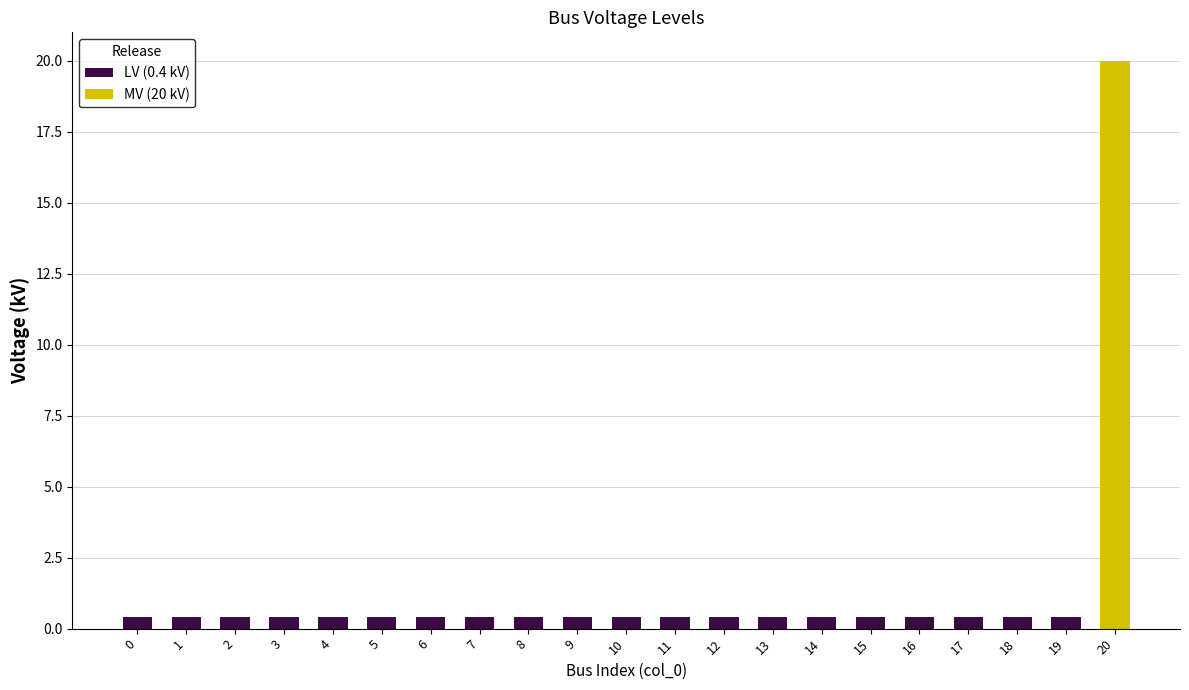

What is the value of the 18th bar from the left?

0.4